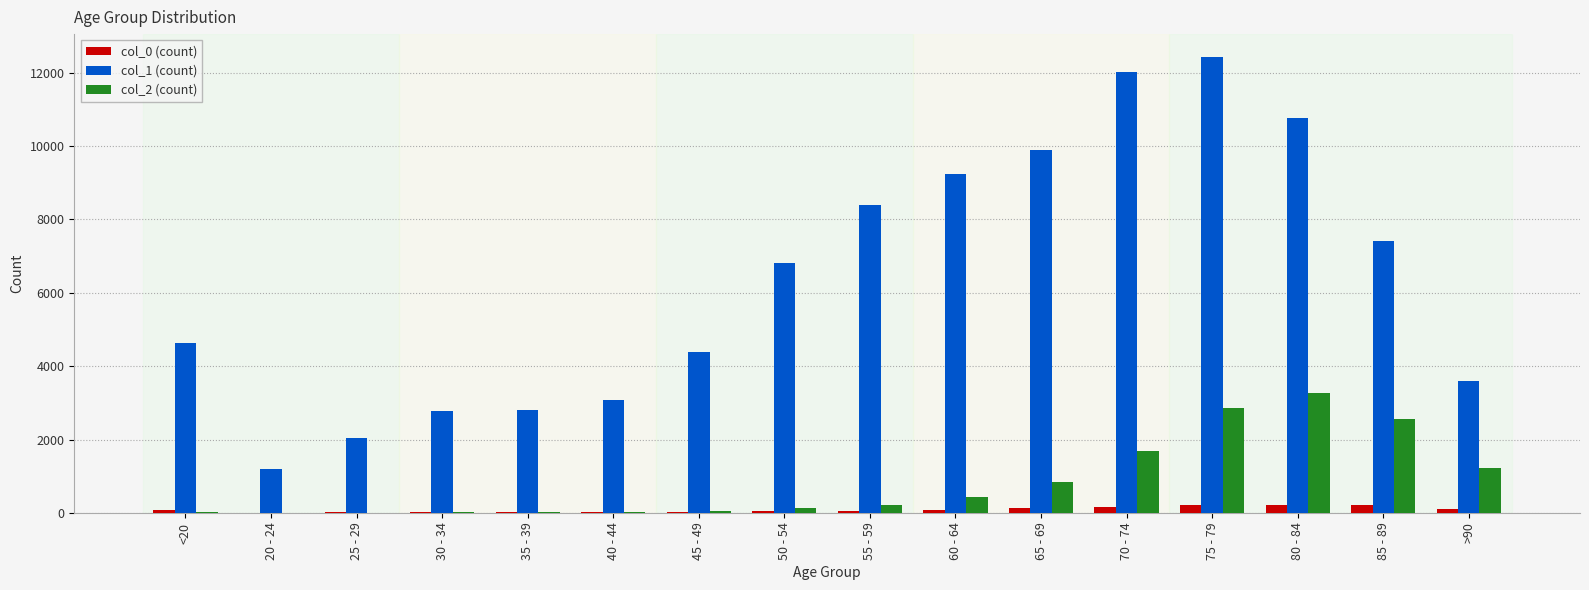

How many data points does each series have?

16